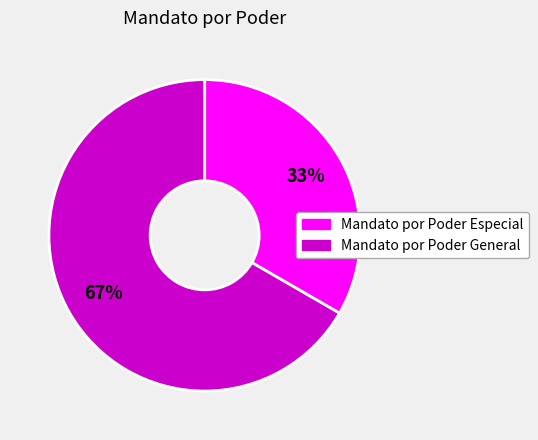

Is the sum of Mandato por Poder General and Mandato por Poder Especial greater than half?

Yes